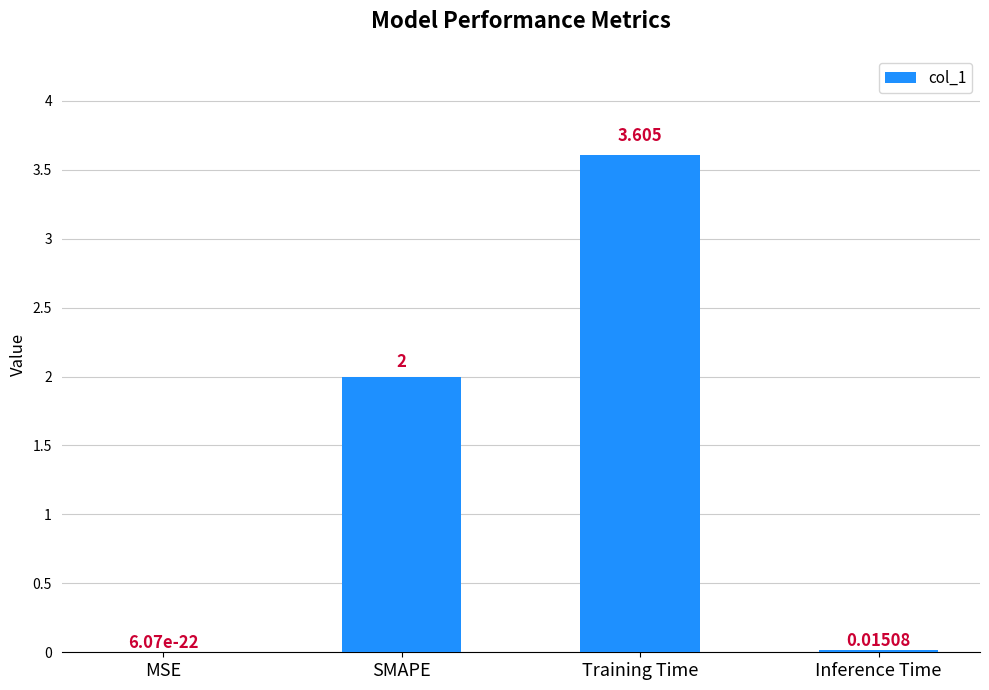

What is the sum of the values at Training Time and Inference Time?

3.6